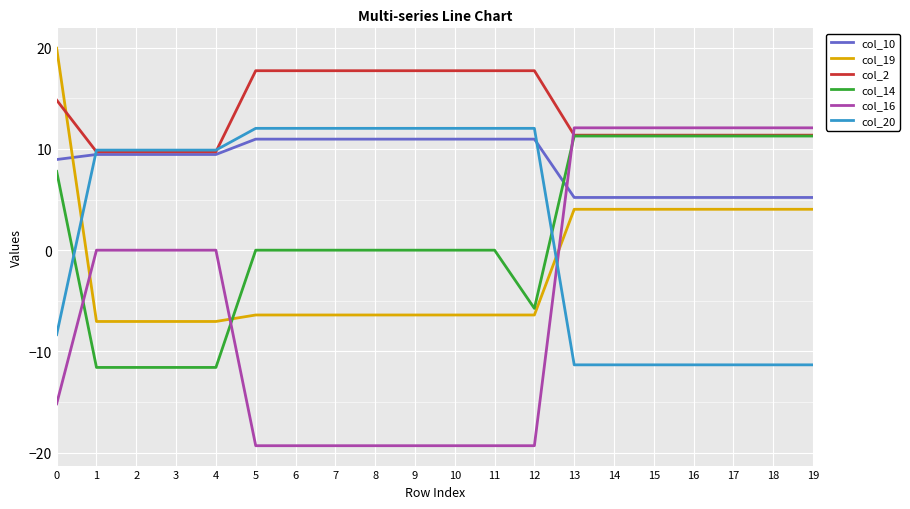

Which series has the largest range (max minus min)?

col_16